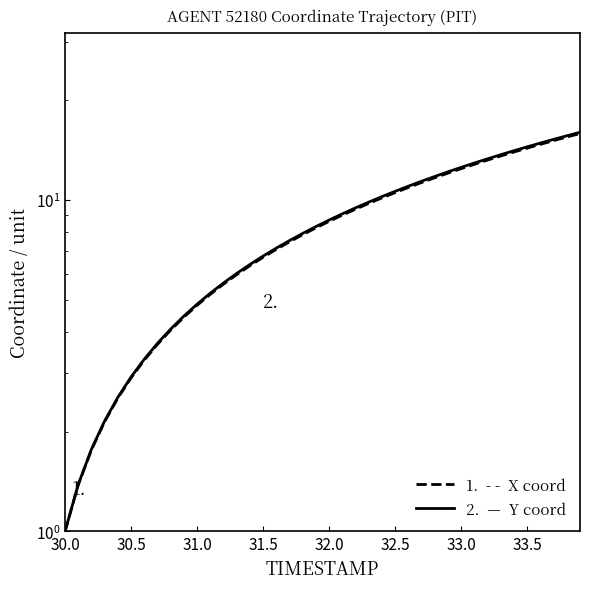

The X coordinate series shows 6.7 at 31.5. True or false?

True